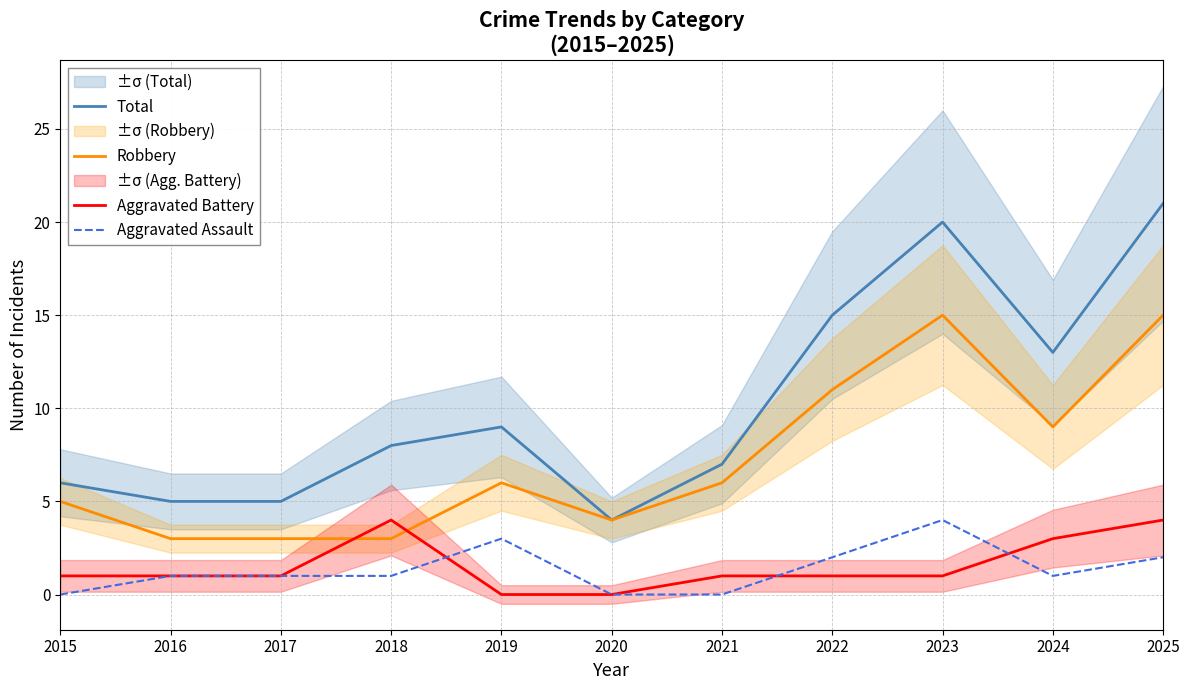

At which label does Aggravated Assault first exceed 1?

2019